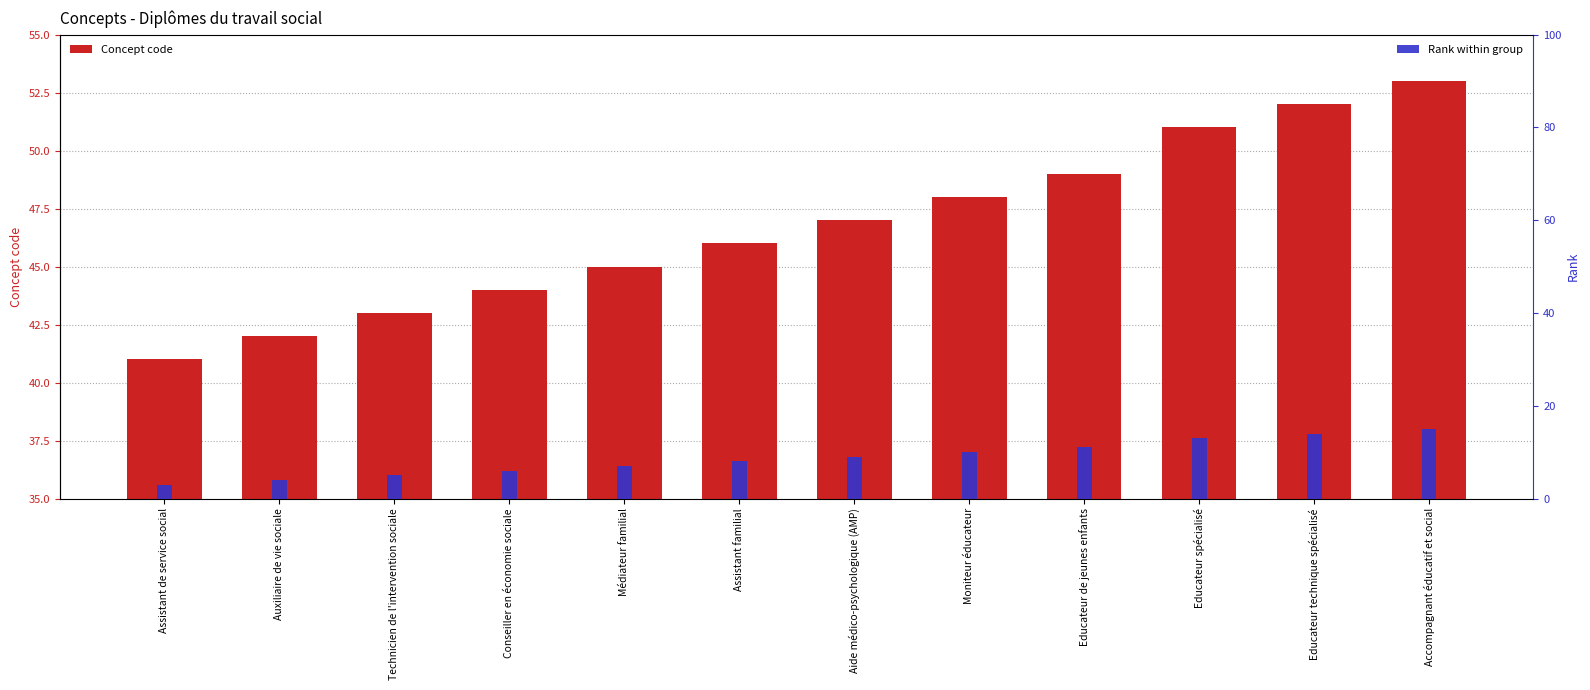

At which label is Concept code closest to 47?

Aide médico-psychologique (AMP)